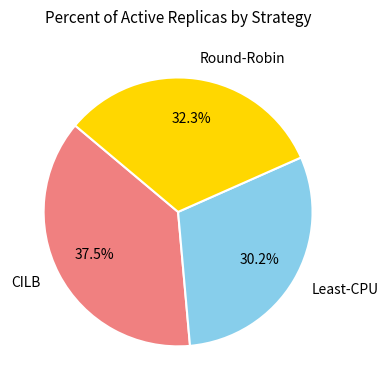

What is the largest slice in the pie chart?

CILB